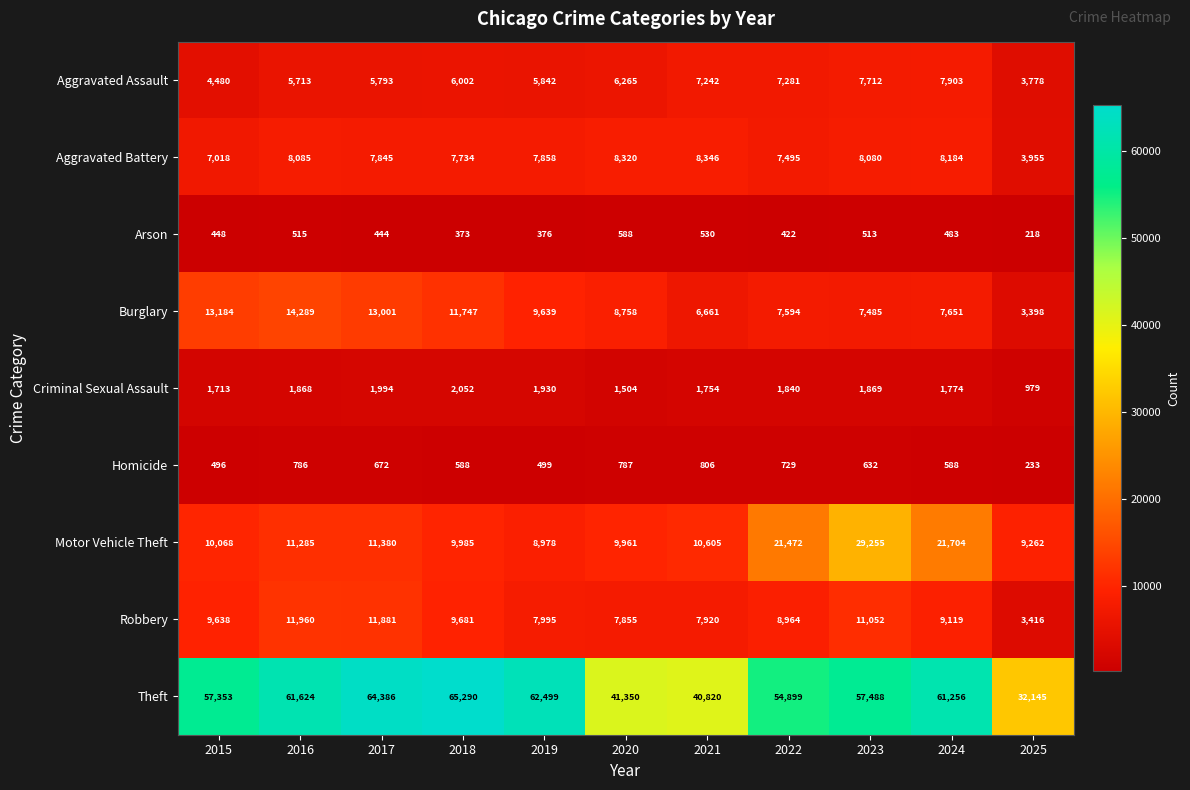

The value of Homicide at 2019 is 339. True or false?

False